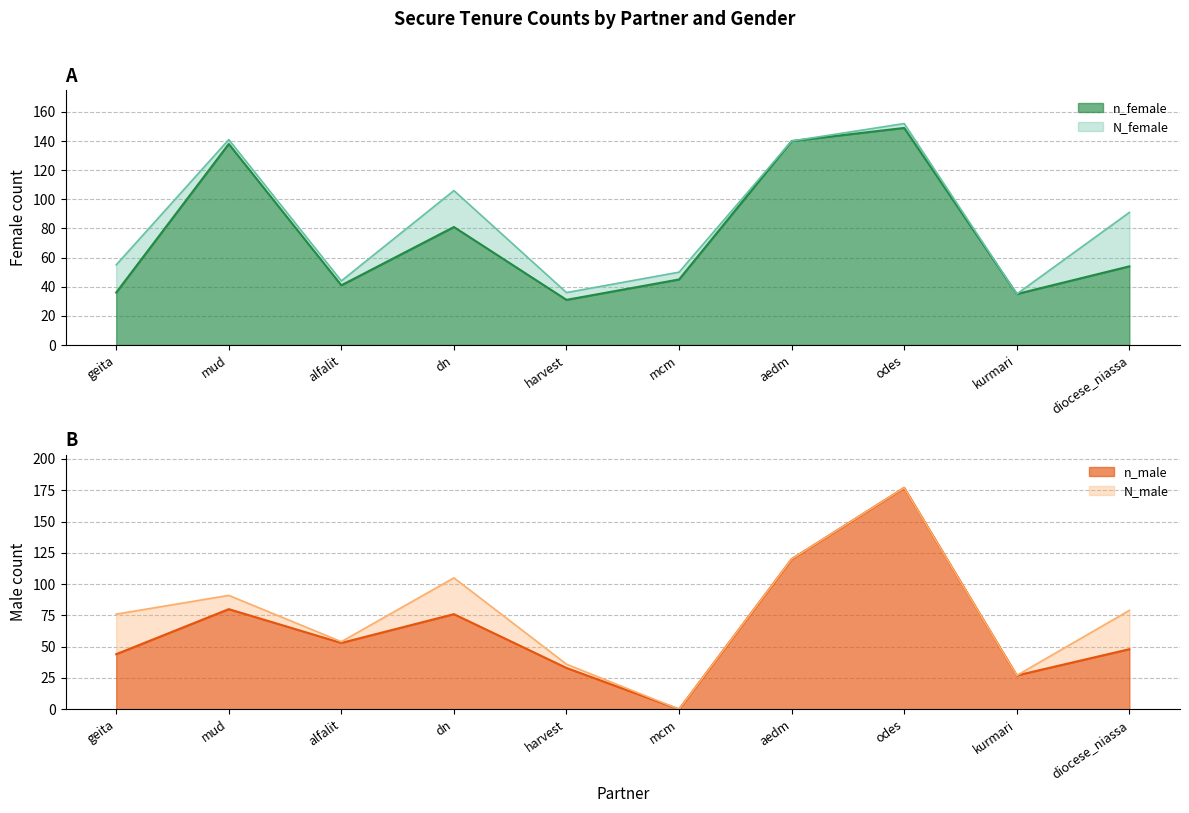

What are all the series names shown in the legend?

n_female, N_female, n_male, N_male